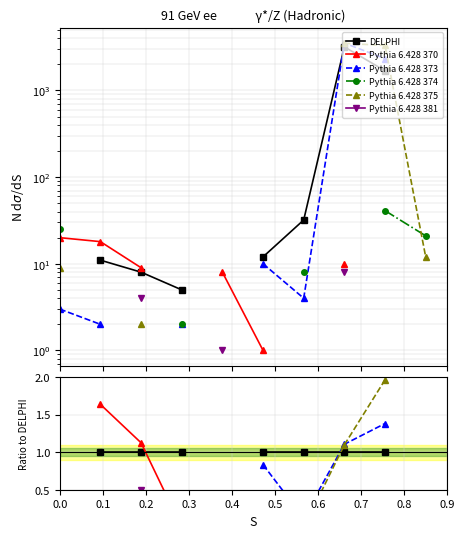

Between 0.7 and 0.8, which series saw the biggest shift?

Pythia 6.428 375